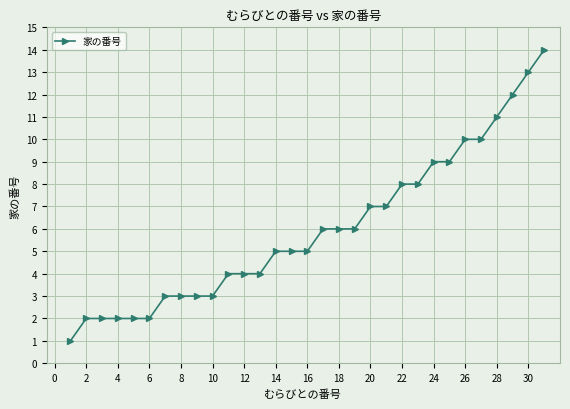

What is the maximum value shown in the chart?

14